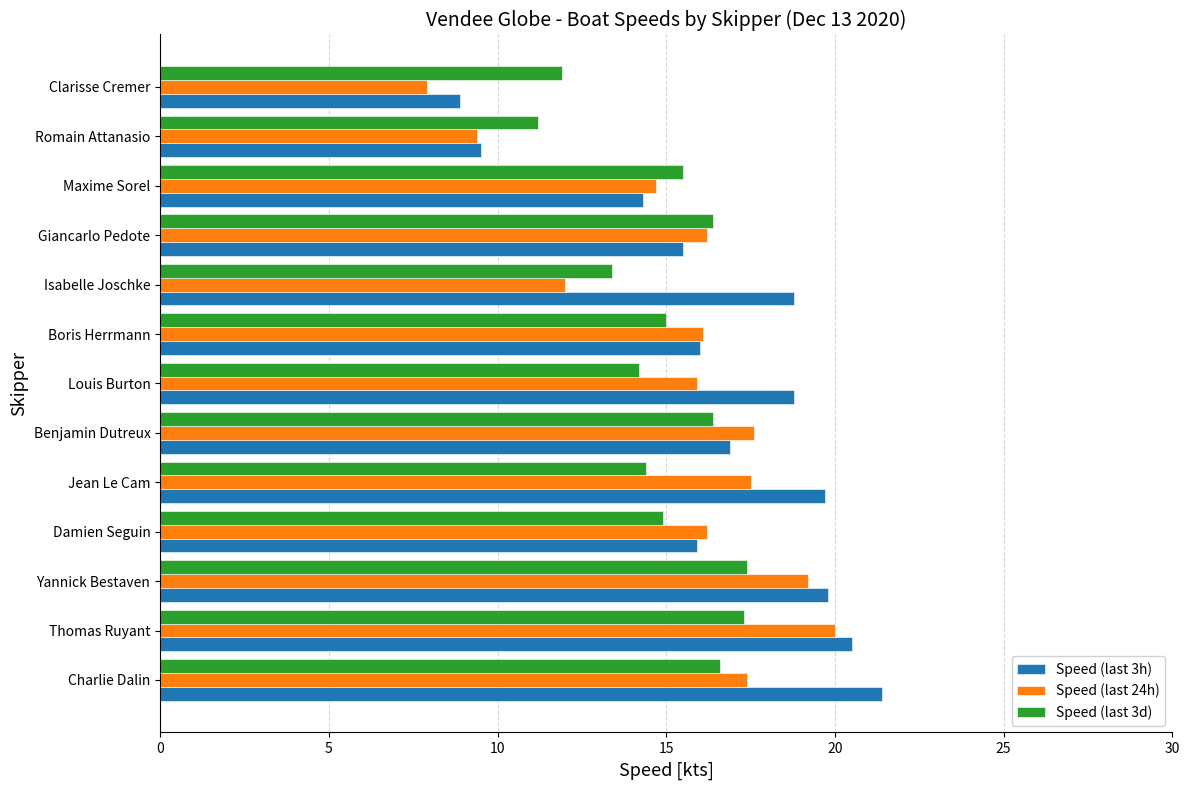

What is the difference between the highest and lowest values at Romain Attanasio?

1.8